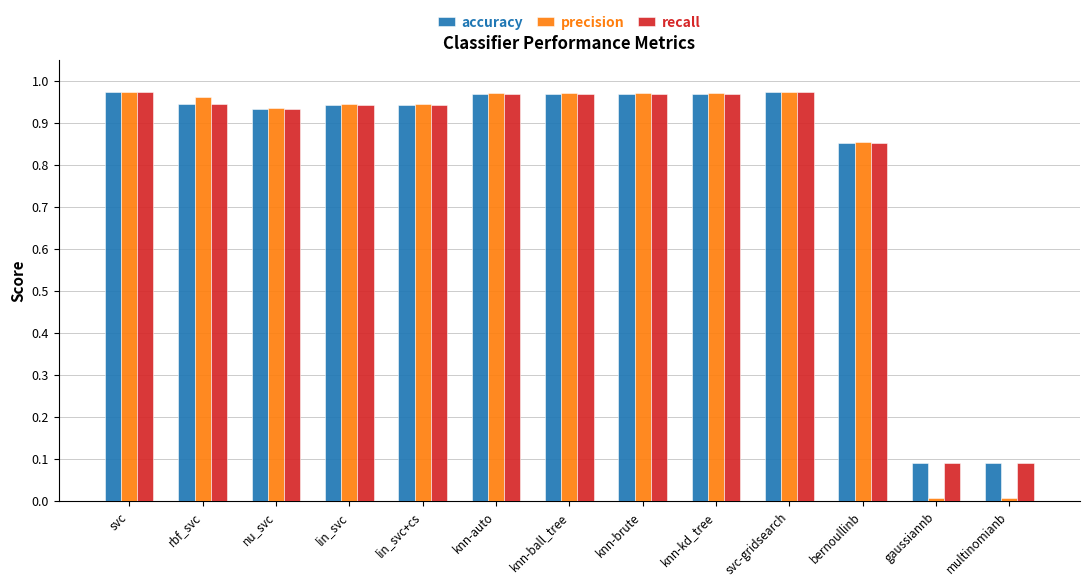

How many bars are there in total?

39